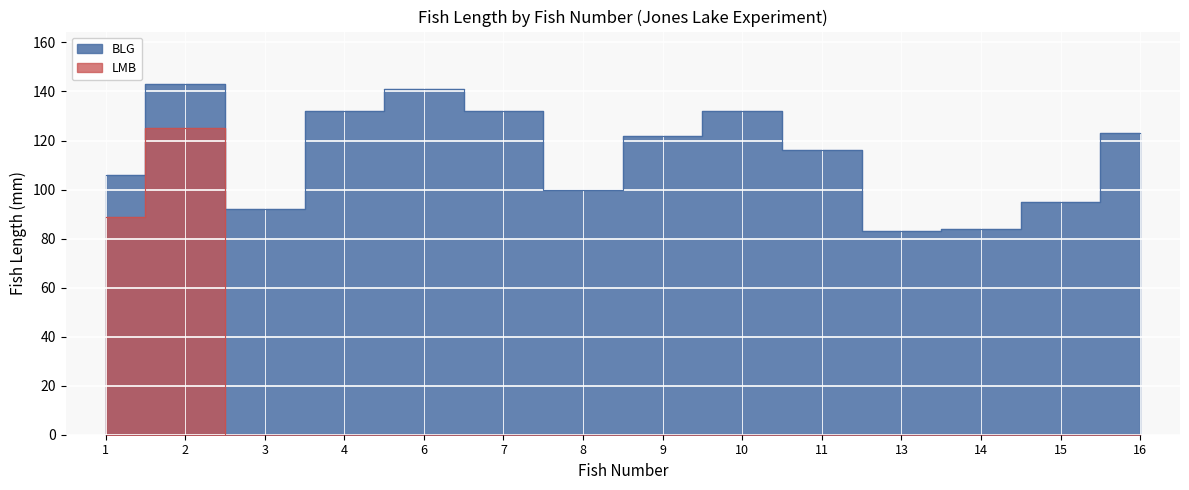

Reading left to right, list all the values displayed in this chart.

BLG: 106	143	92	132	141	132	100	122	132	116	83	84	95	123
LMB: 89	125	0	0	0	0	0	0	0	0	0	0	0	0